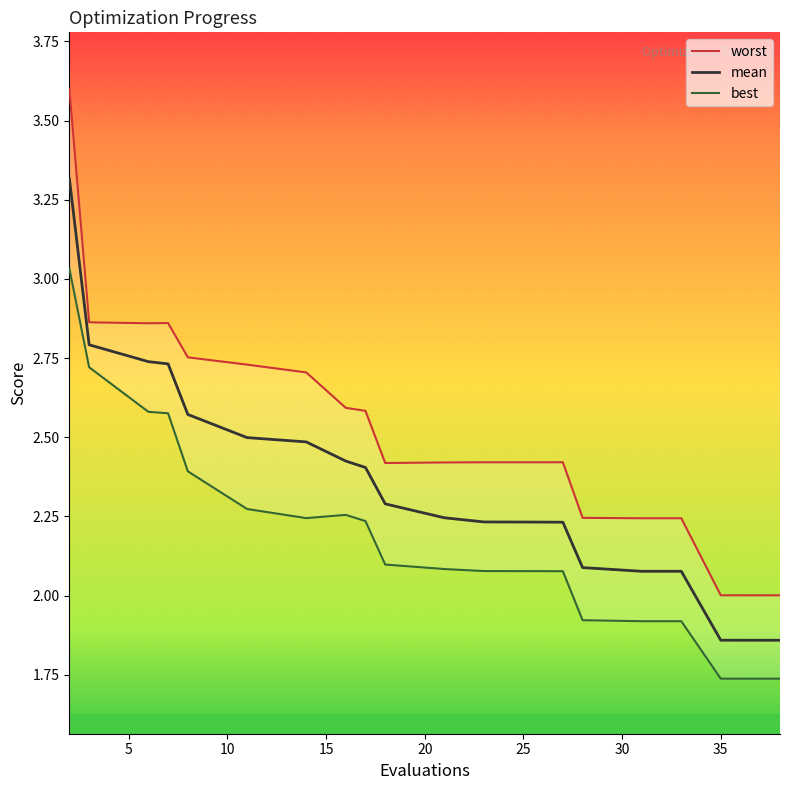

Which series has the largest total across all categories?

worst